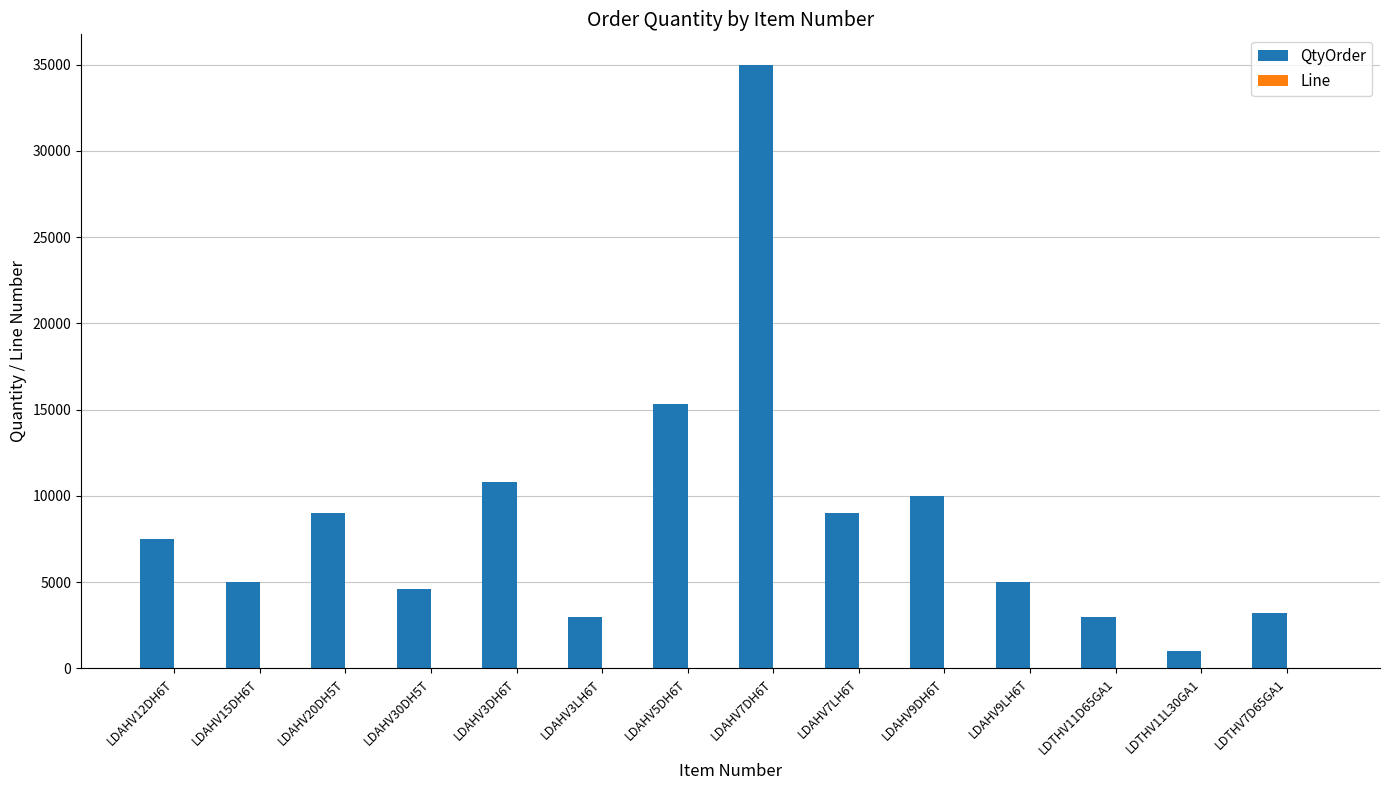

Between LDAHV3DH6T and LDTHV7D65GA1, which series saw the biggest shift?

QtyOrder